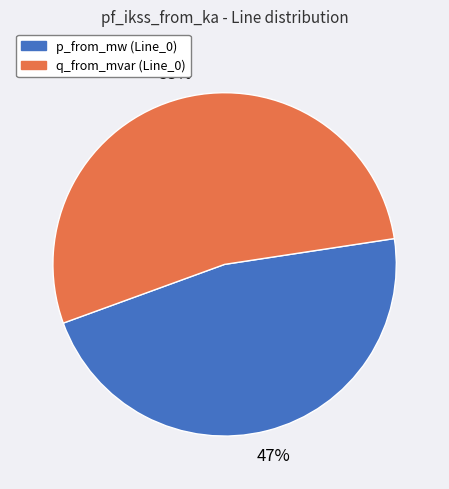

To the nearest percent, what is the average slice percentage?

50%